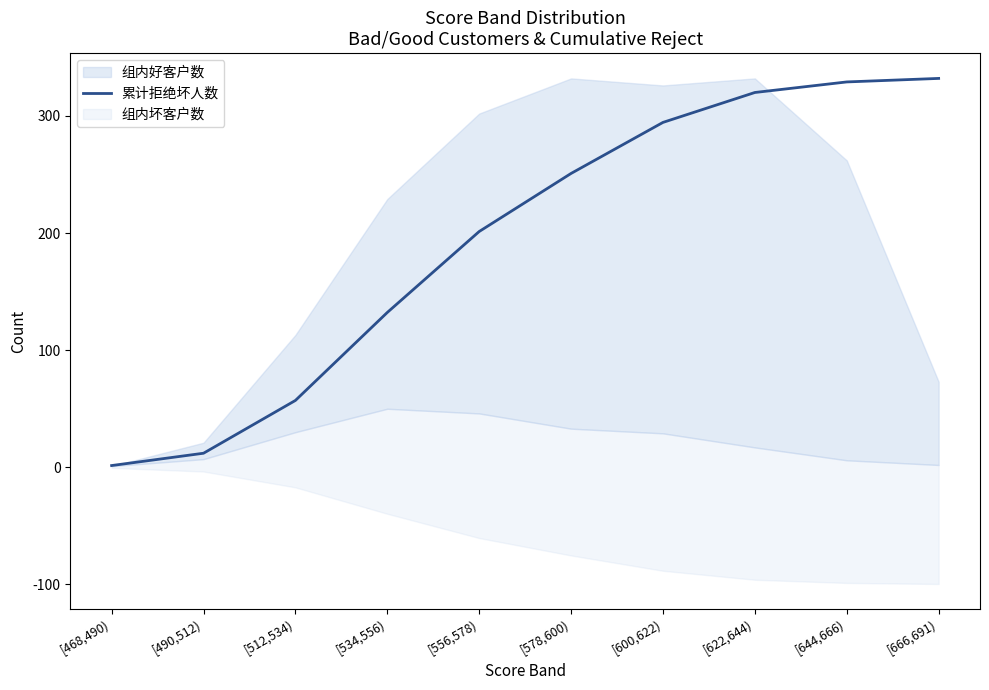

How many lines are shown in the chart?

1